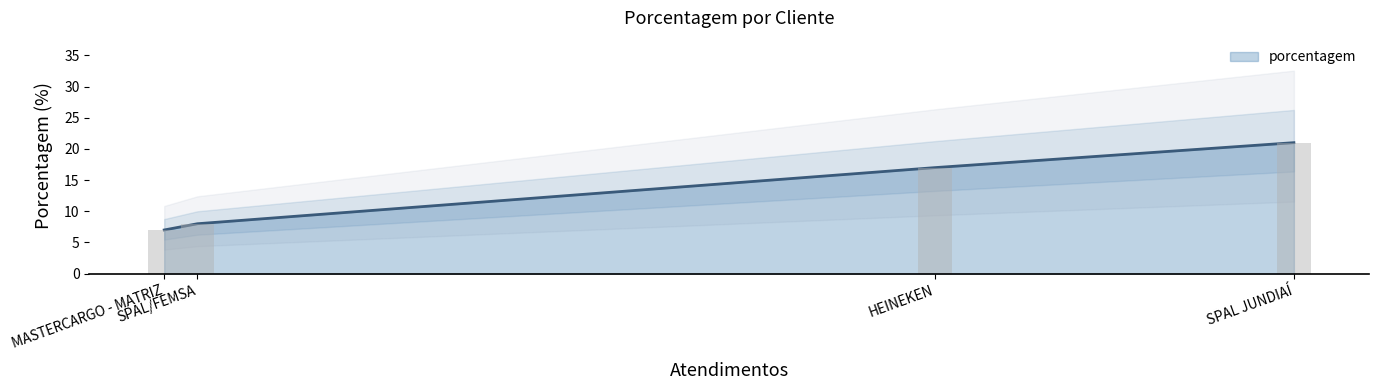

Where is the data nearest to the value 14?

HEINEKEN